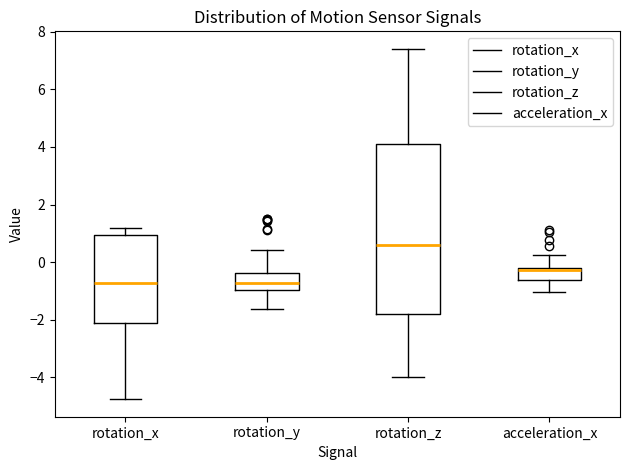

Where is the upper edge of the box for acceleration_x on the y-axis? The values are not printed on the chart, so give them approximately, as read against the axis.

-0.2